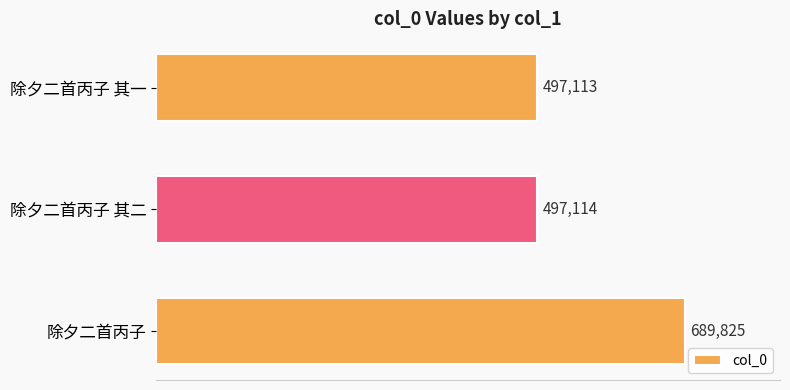

Rank the categories by value from lowest to highest.

除夕二首丙子 其一, 除夕二首丙子 其二, 除夕二首丙子